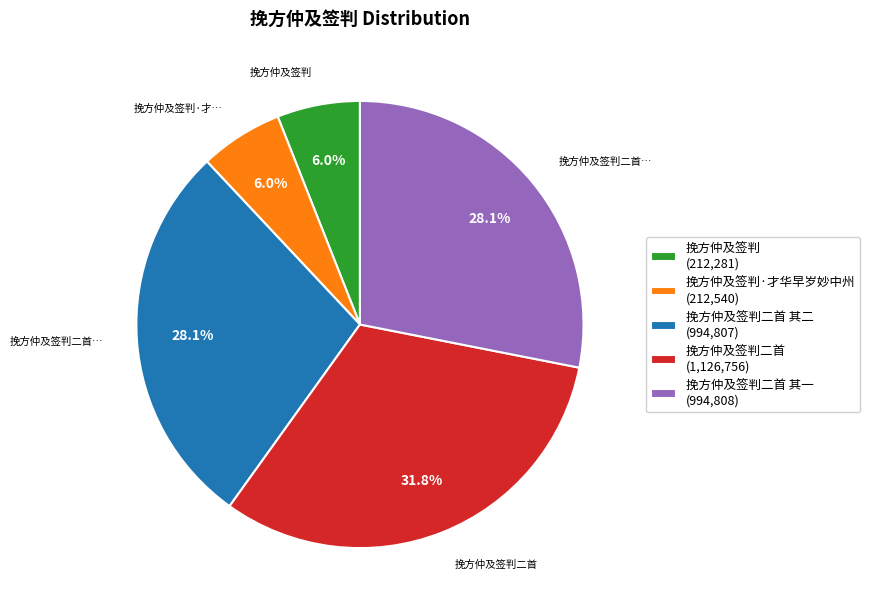

Is 挽方仲及签判二首 其二 (994,807) the majority of the pie?

No